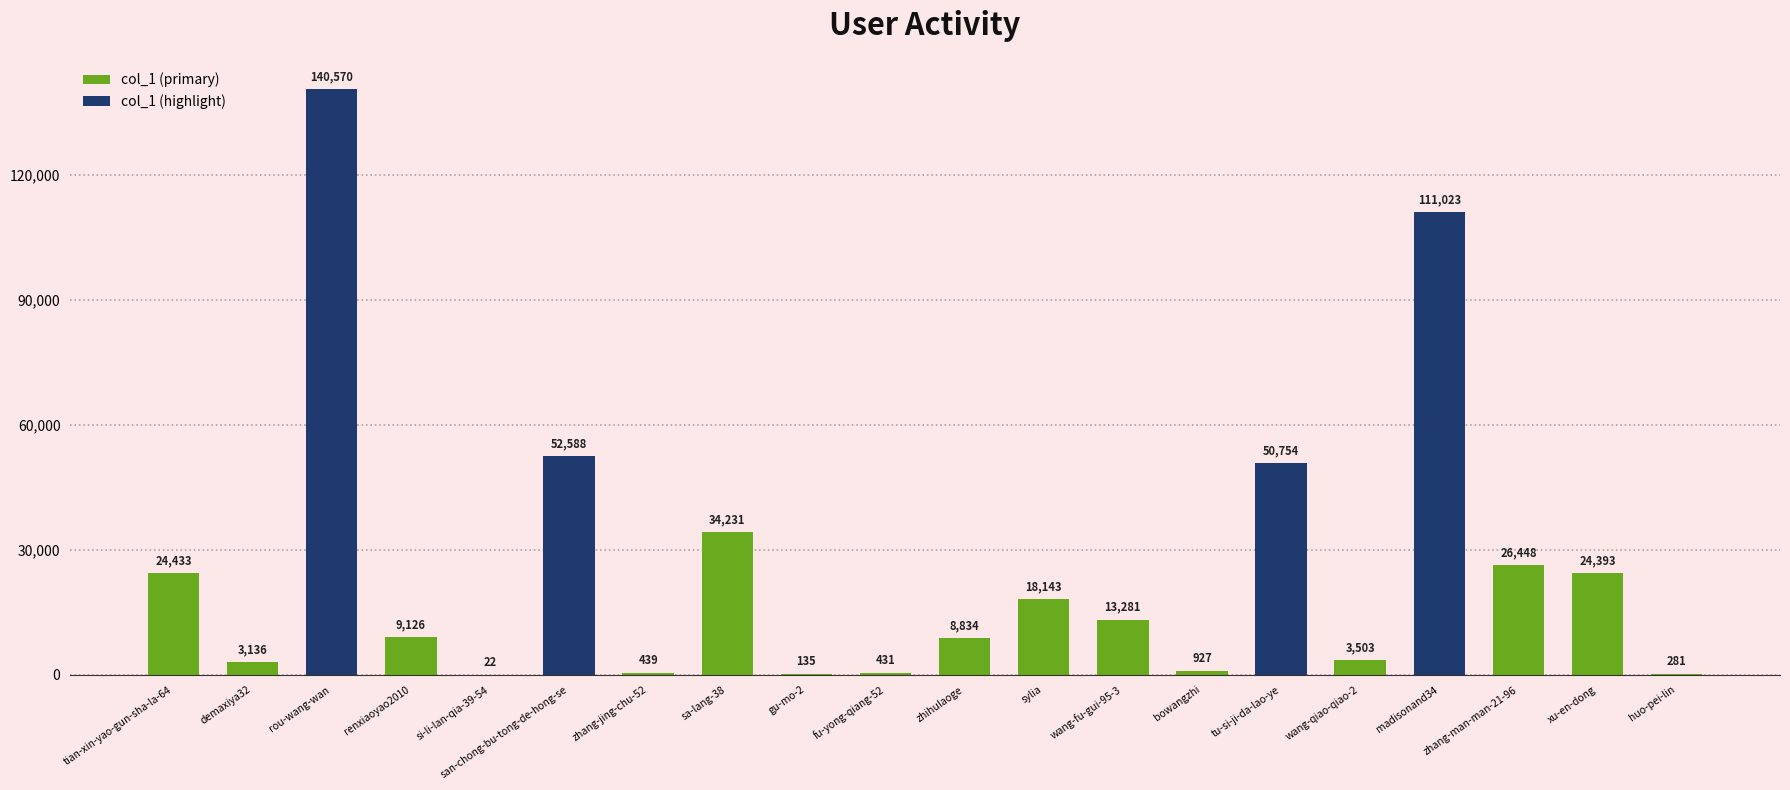

Reading left to right, transcribe all the data shown in this chart.

tian-xin-yao-gun-sha-la-64=24433	demaxiya32=3136	rou-wang-wan=140570	renxiaoyao2010=9126	si-li-lan-qia-39-54=22	san-chong-bu-tong-de-hong-se=52588	zhang-jing-chu-52=439	sa-lang-38=34231	gu-mo-2=135	fu-yong-qiang-52=431	zhihulaoge=8834	sylia=18143	wang-fu-gui-95-3=13281	bowangzhi=927	tu-si-ji-da-lao-ye=50754	wang-qiao-qiao-2=3503	madisonand34=111023	zhang-man-man-21-96=26448	xu-en-dong=24393	huo-pei-lin=281